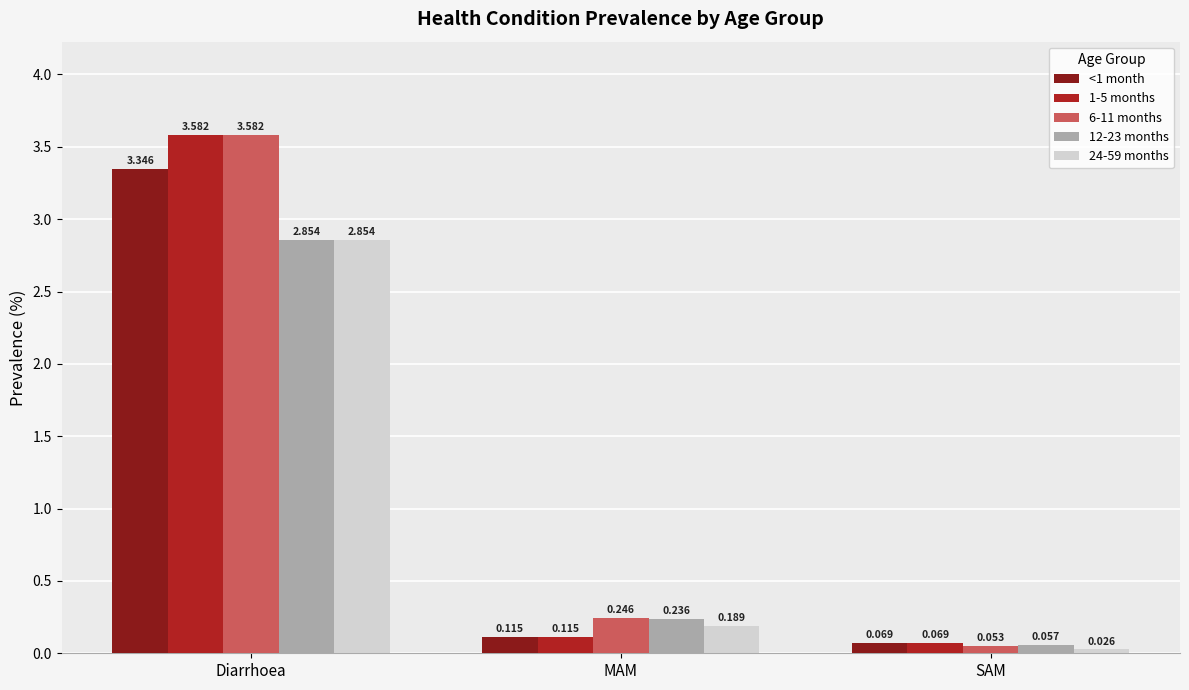

How many series are shown in this chart?

5